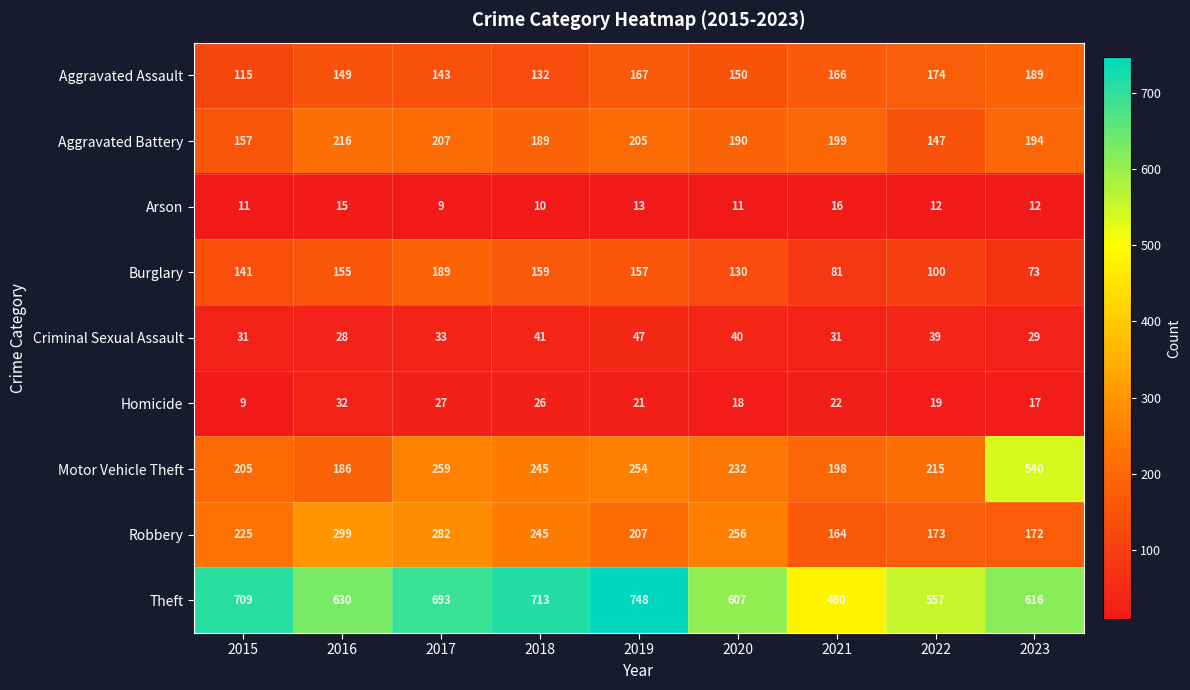

The Aggravated Battery series shows 89 at 2021. True or false?

False